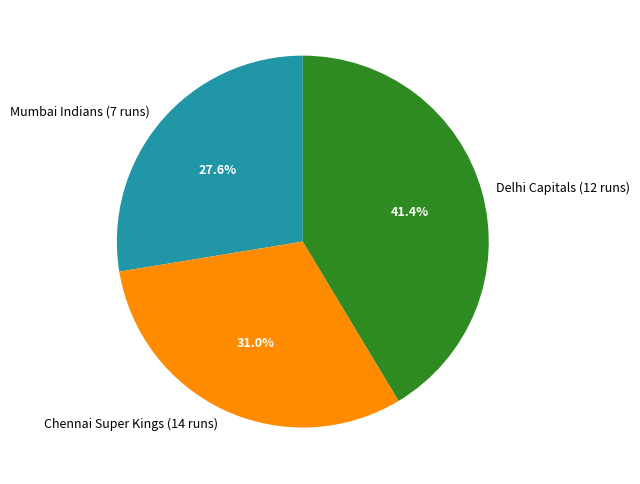

Which category has the smallest portion of the pie?

Mumbai Indians (7 runs)